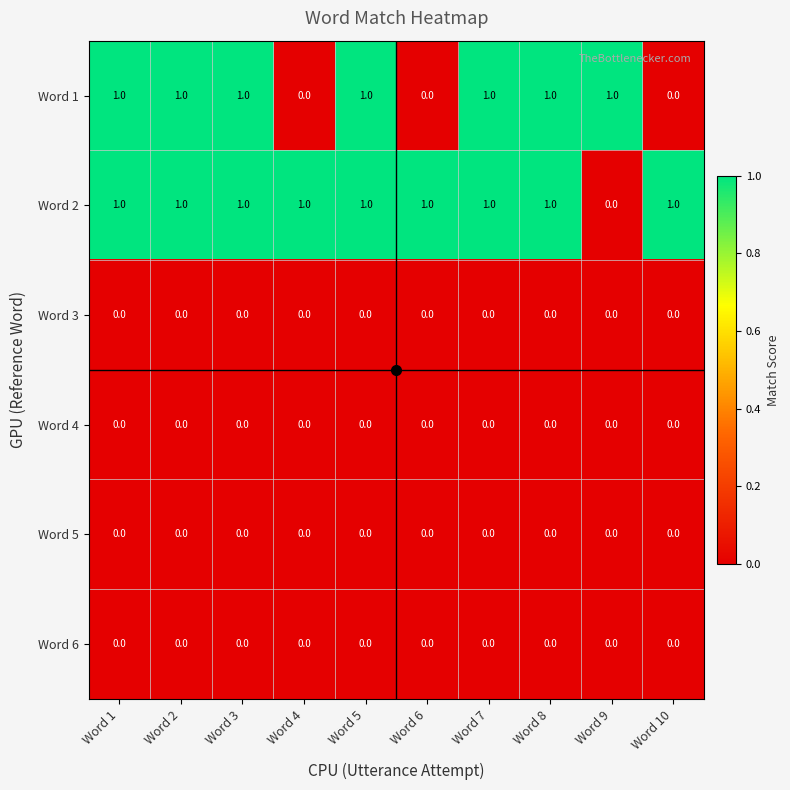

Between Word 2 and Word 6, which series saw the biggest shift?

Word 1